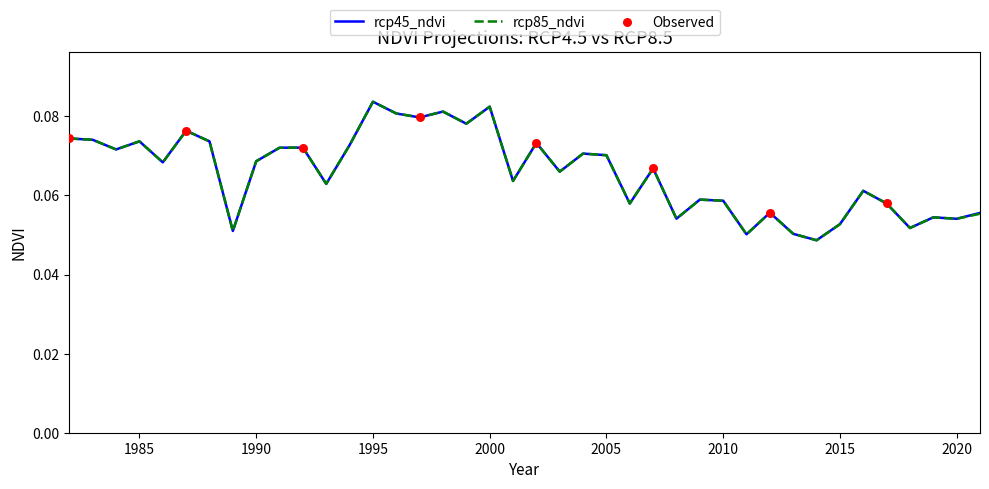

Which series has the largest total across all categories?

rcp45_ndvi